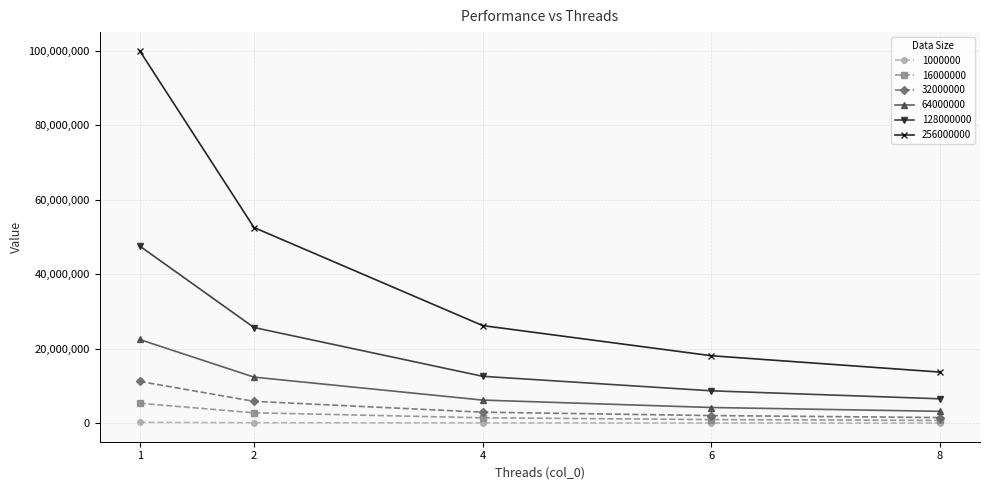

True or false: 1000000 and 64000000 cross at least once.

False